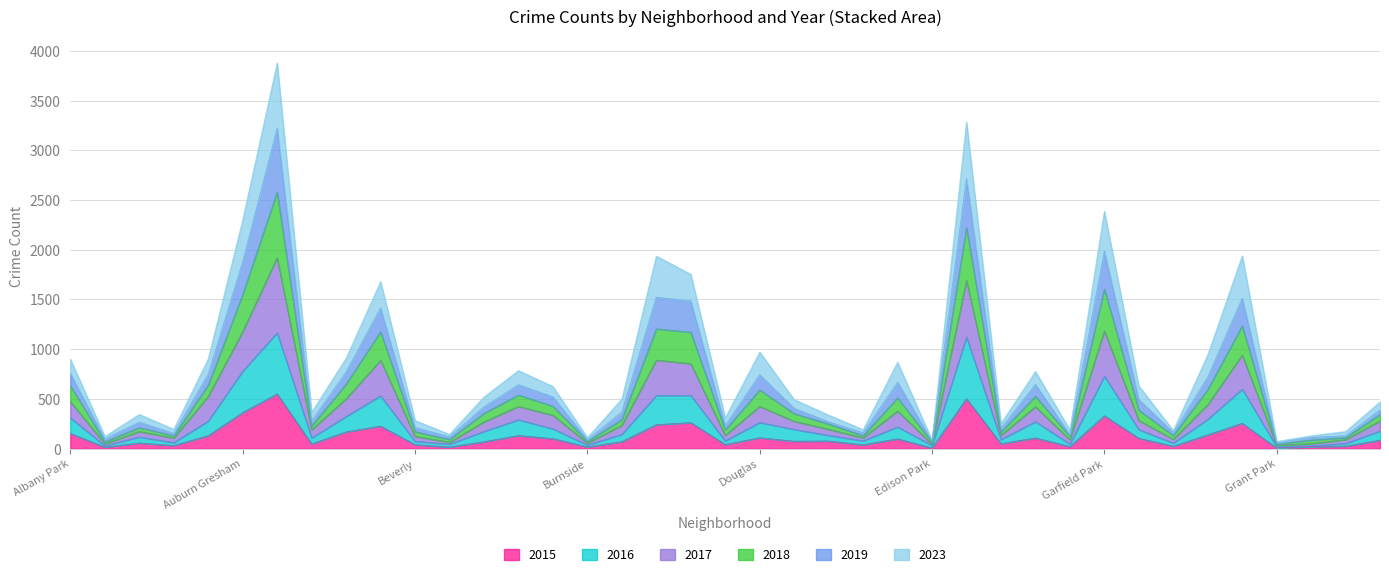

Does the chart have visible grid lines?

Yes